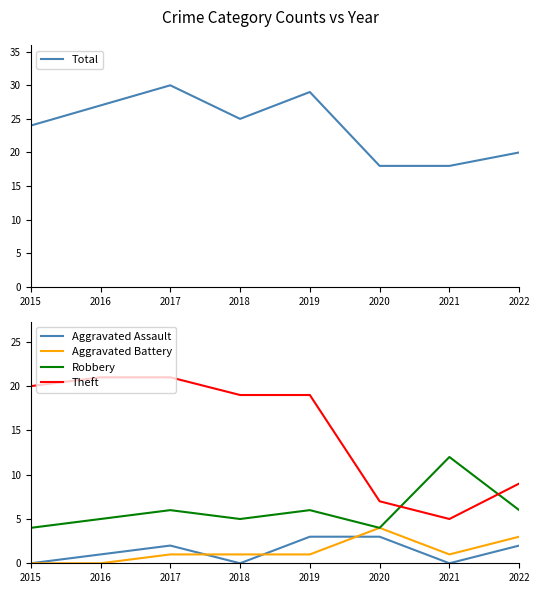

Is it true that Aggravated Battery equals 1 at 2019?

True